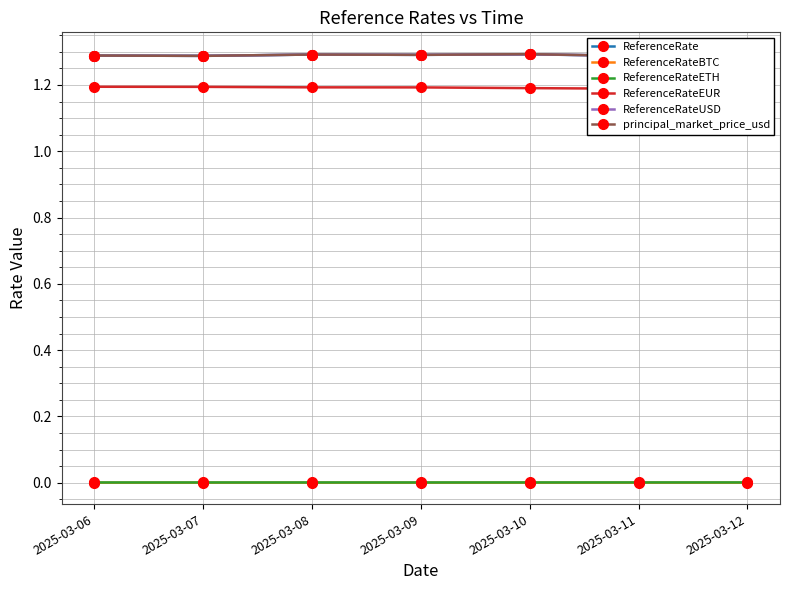

Reading right to left, what are all the values shown in this chart?

ReferenceRate: 1.3	1.3	1.3	1.3	1.3	1.3	1.3
ReferenceRateBTC: 0.0	0.0	0.0	0.0	0.0	0.0	0.0
ReferenceRateETH: 0.0	0.0	0.0	0.0	0.0	0.0	0.0
ReferenceRateEUR: 1.2	1.2	1.2	1.2	1.2	1.2	1.2
ReferenceRateUSD: 1.3	1.3	1.3	1.3	1.3	1.3	1.3
principal_market_price_usd: 1.3	1.3	1.3	1.3	1.3	1.3	1.3